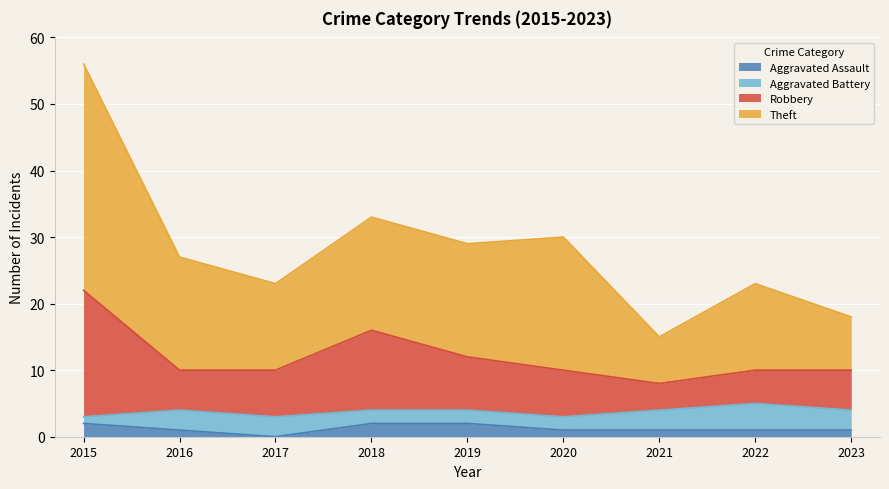

Between 2019 and 2021, which series saw the biggest shift?

Theft